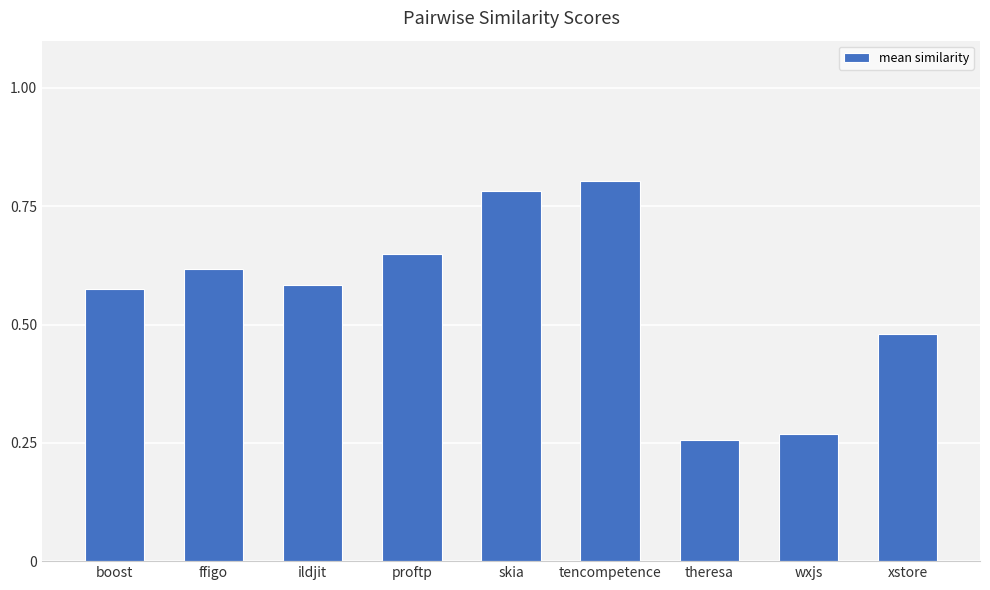

What is the sum of the values at boost and ildjit?

1.2